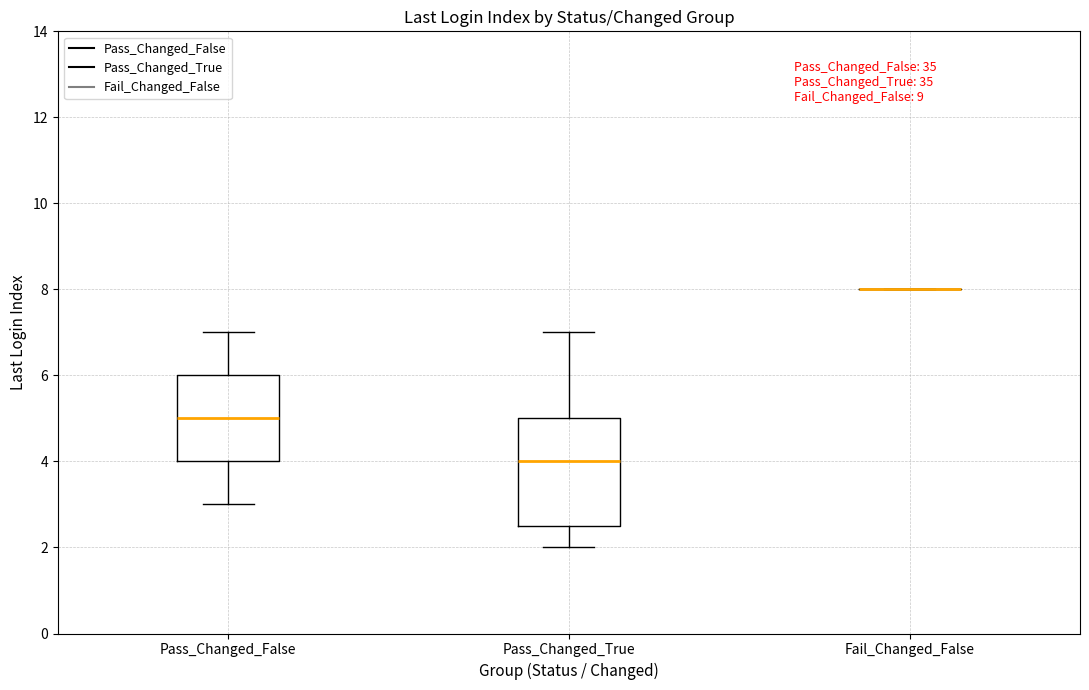

Reading left to right, transcribe this box plot: for each box, give where its median line is, the range the box spans, and where its two whiskers end, as read against the y-axis. The values are not printed on the chart, so give them approximately, as read against the axis.

Pass_Changed_False: median 5.0, box 4.0 to 6.0, whiskers 3.0 to 7.0
Pass_Changed_True: median 4.0, box 2.6 to 5.0, whiskers 2.0 to 7.0
Fail_Changed_False: box collapsed to a line at 8.0, whiskers 8.0 to 8.0